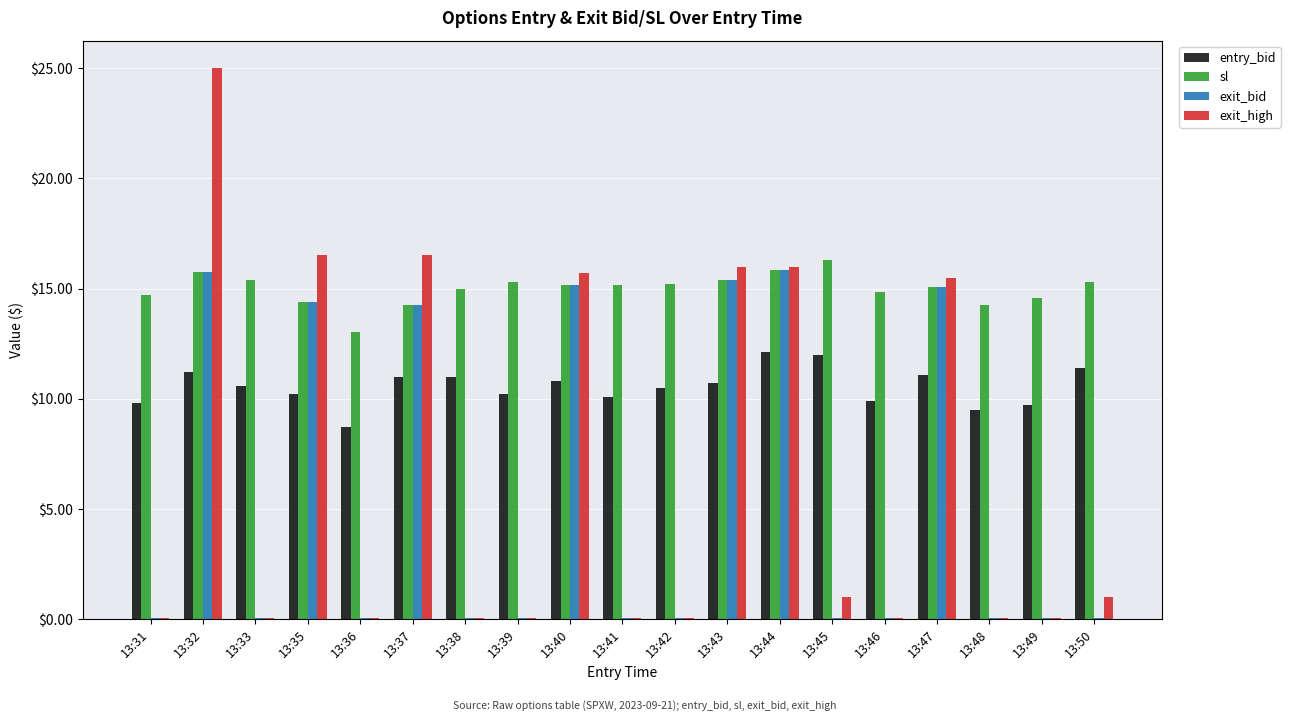

True or false: exit_high has a value of 0.1 at 13:31.

True